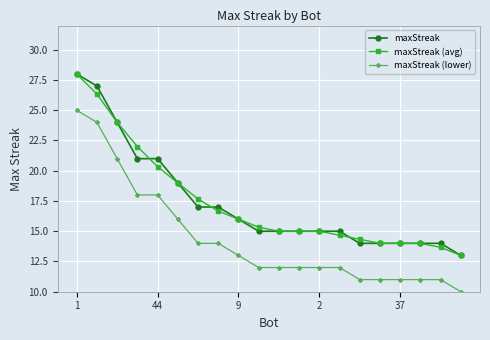

What is the highest value of the maxStreak series?

28.0